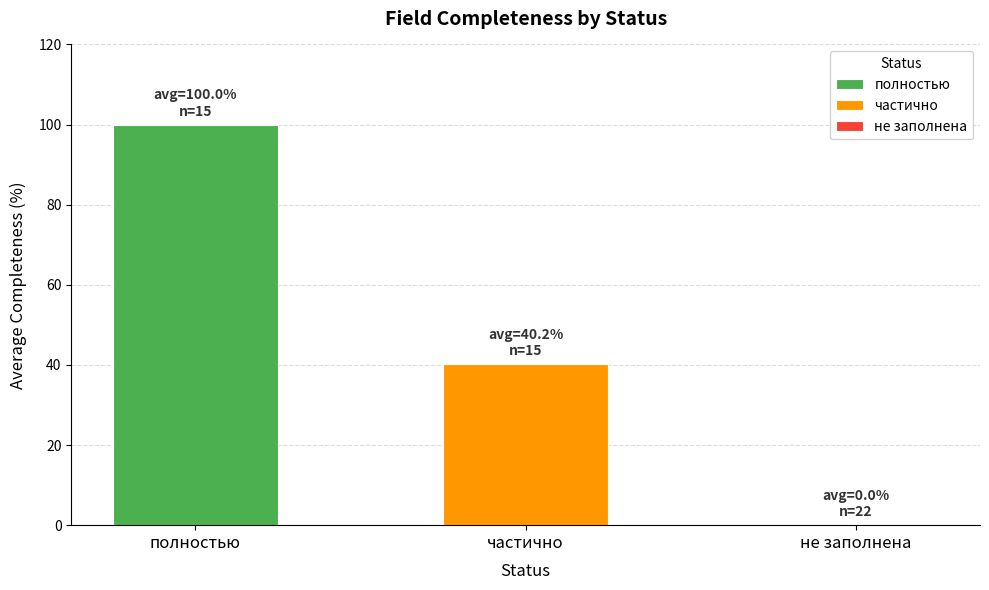

Rank the series by their maximum value, from lowest to highest.

частично, полностью